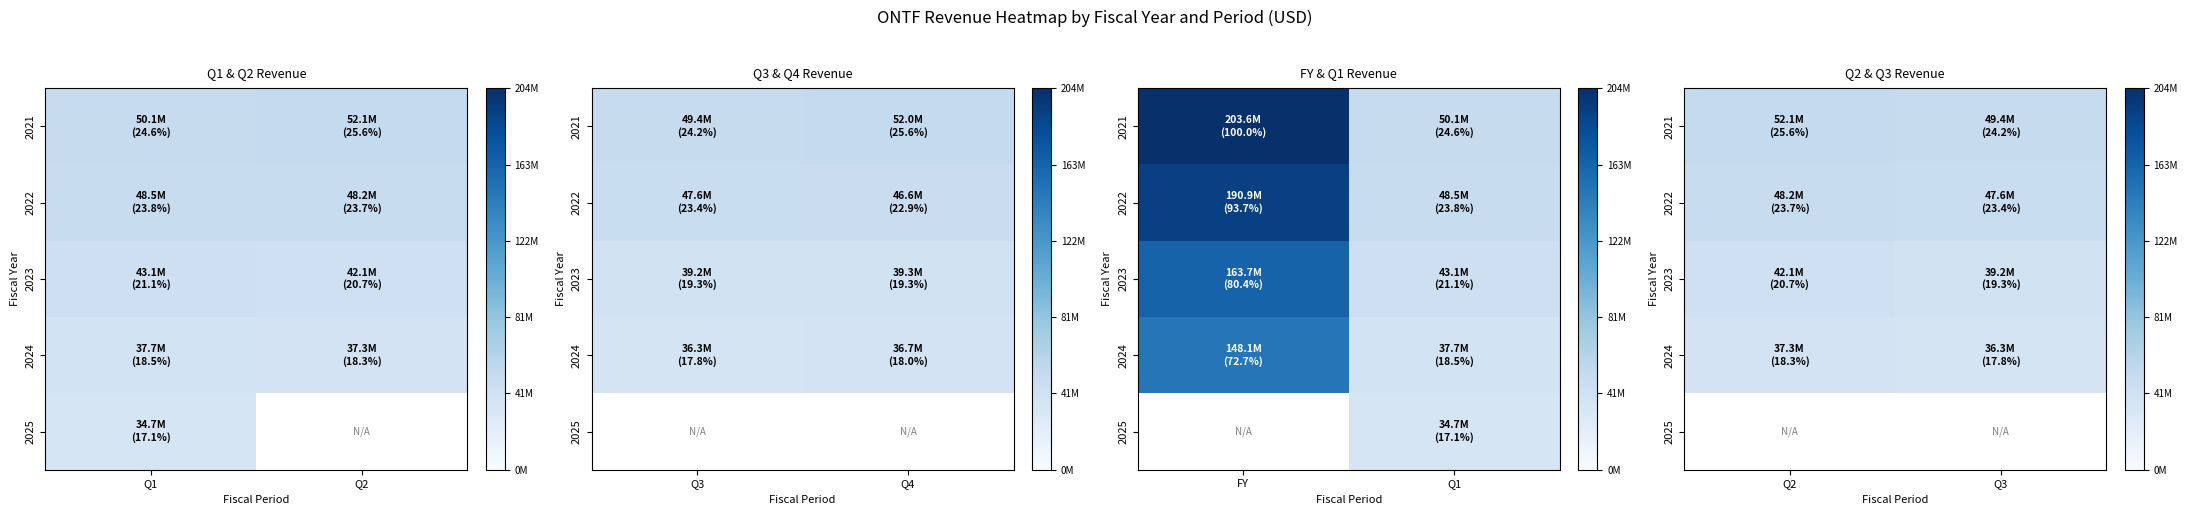

Which has a higher value, Q2 or Q3?

Q2